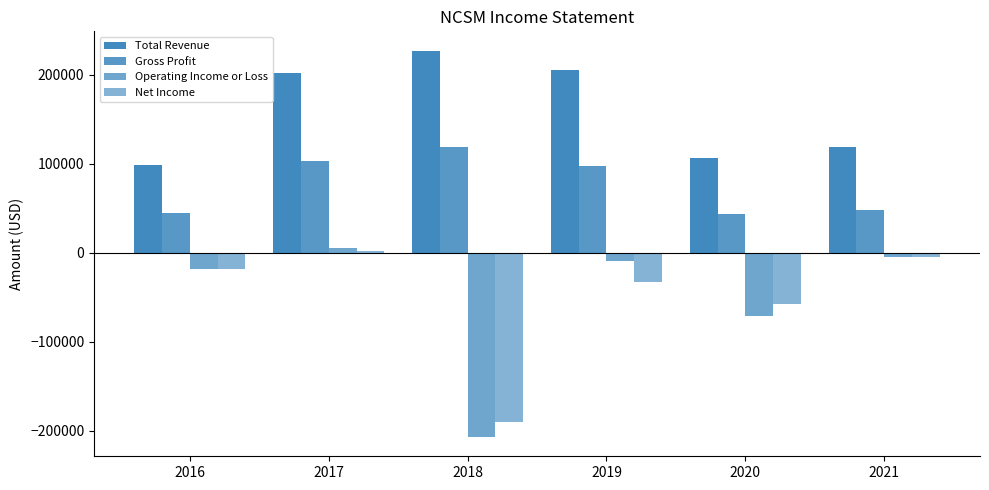

Which series has the largest total across all categories?

Total Revenue